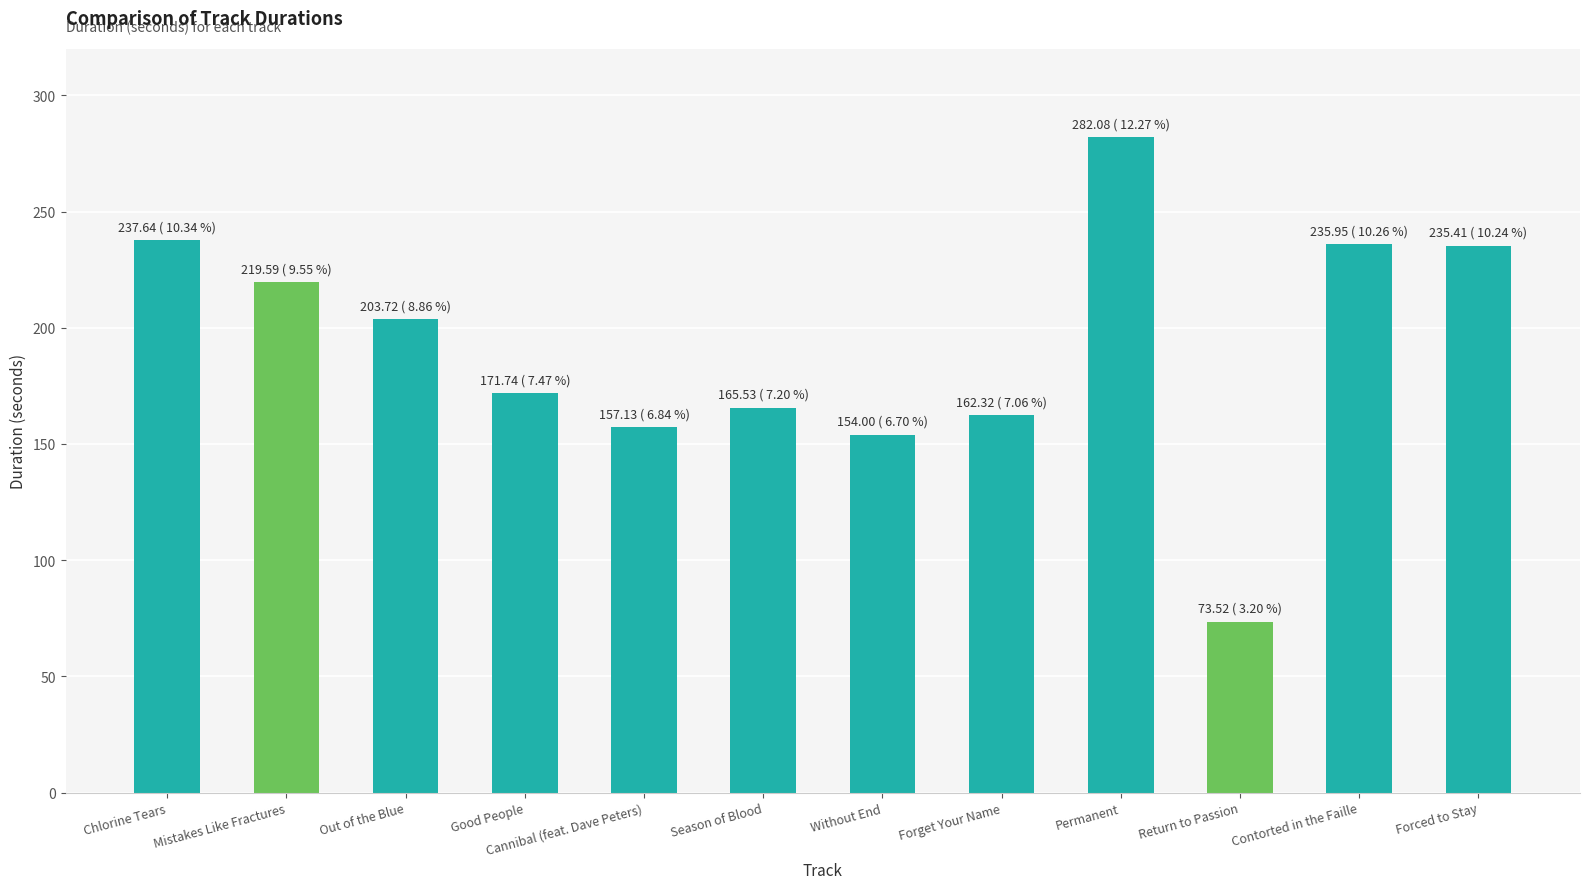

Which label corresponds to the smallest value in the chart?

Return to Passion